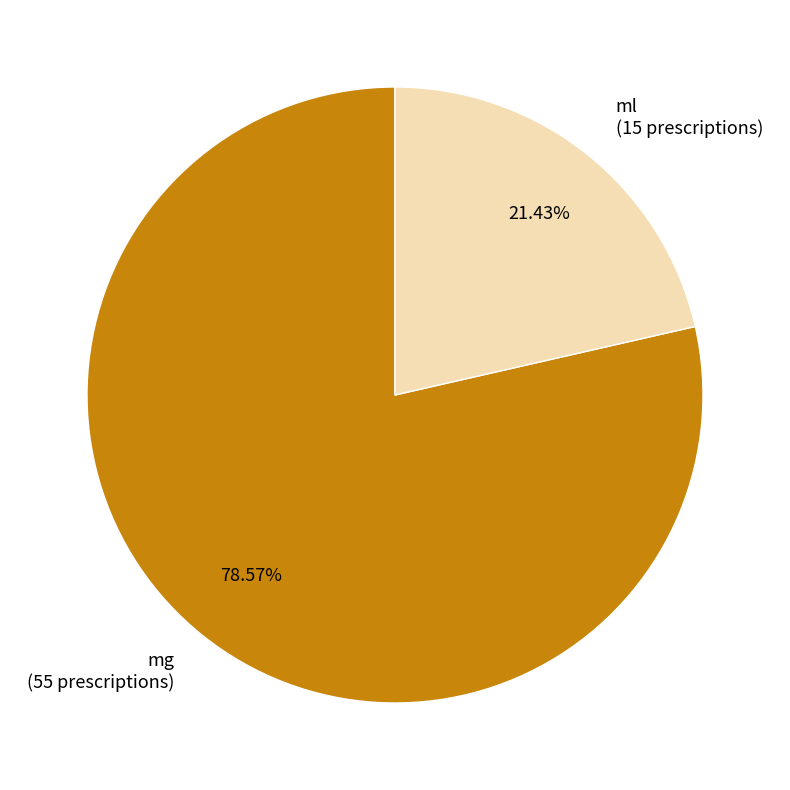

Does any single category account for the majority?

Yes